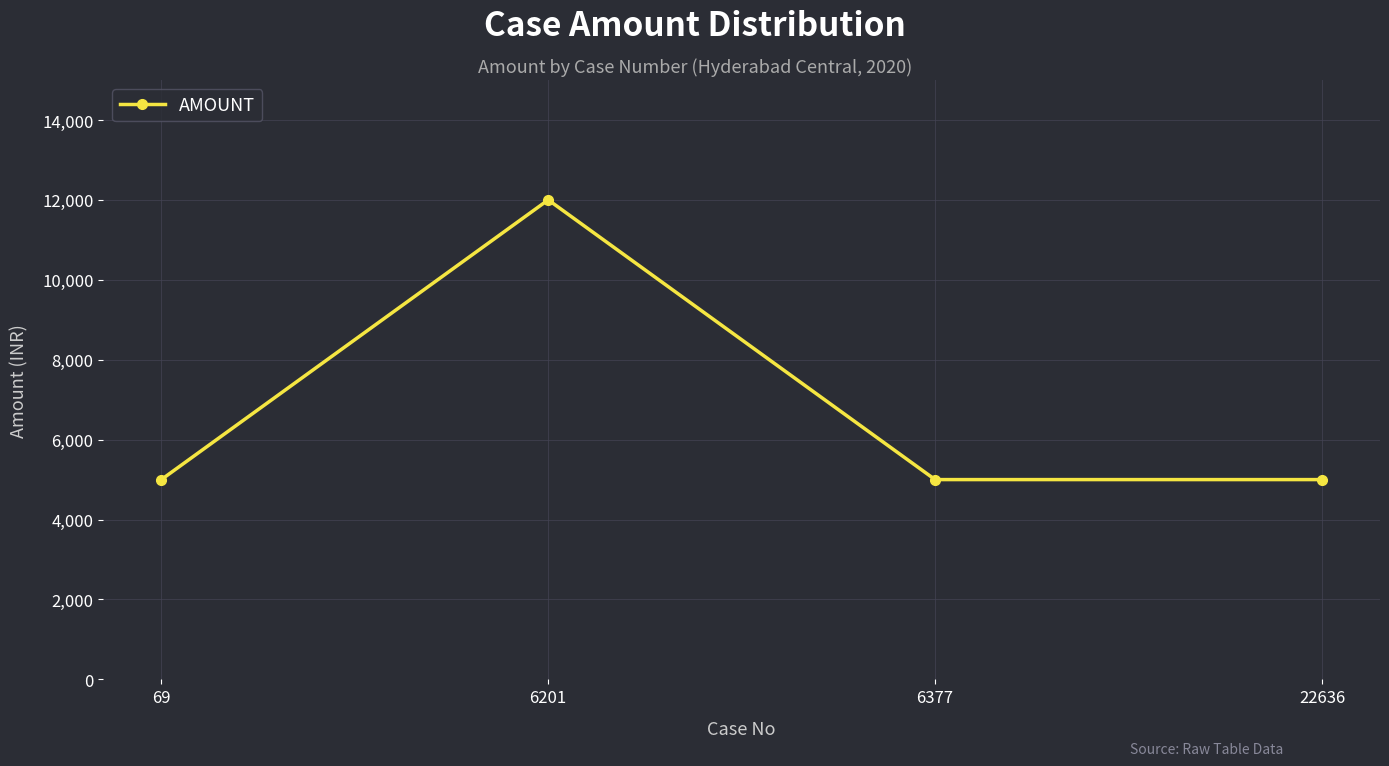

How many points are higher than both their immediate neighbors (excluding endpoints)?

1